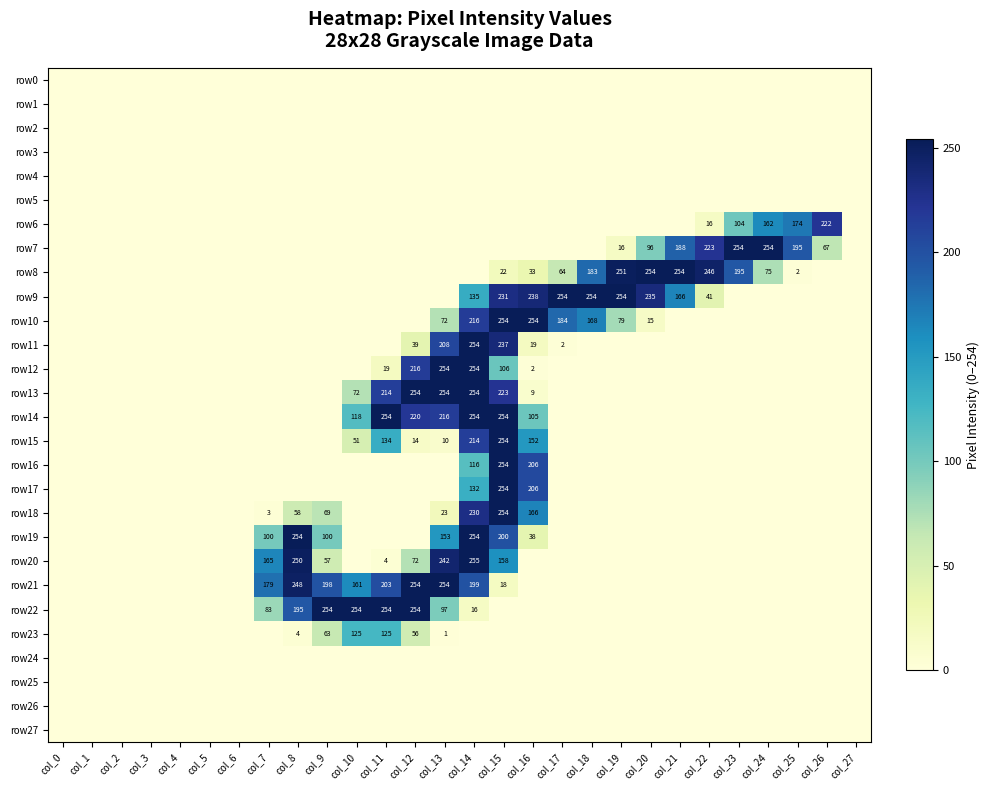

The value of row11 at col_14 is 139. True or false?

False